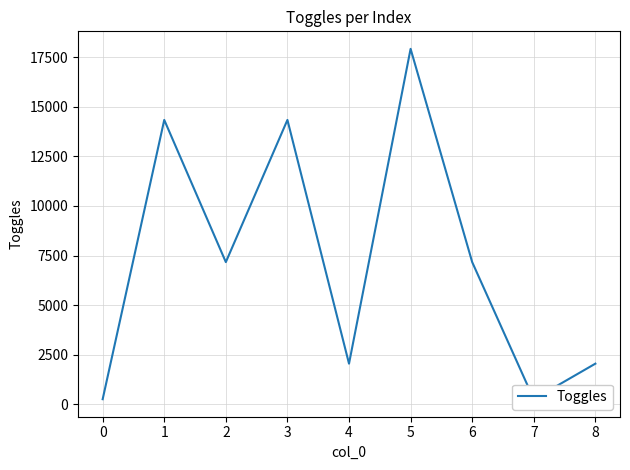

At which category does the data reach its first local peak?

1